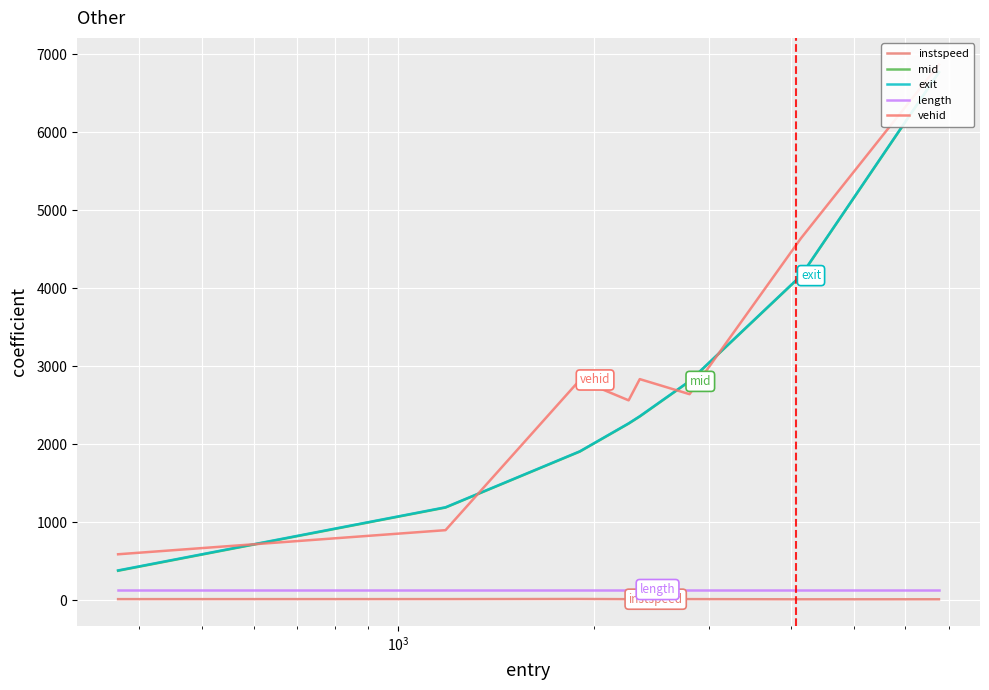

True or false: length and instspeed cross at least once.

False